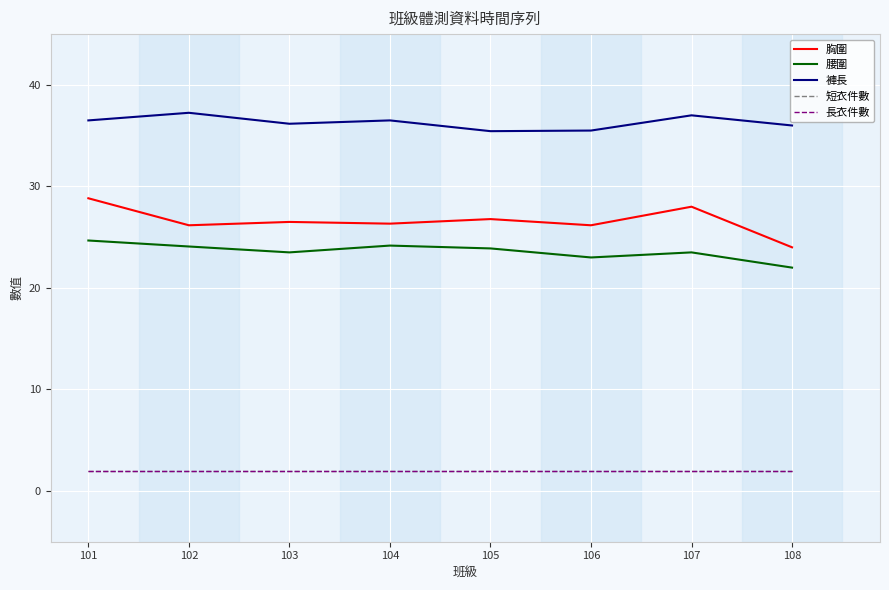

Does the chart have visible grid lines?

Yes